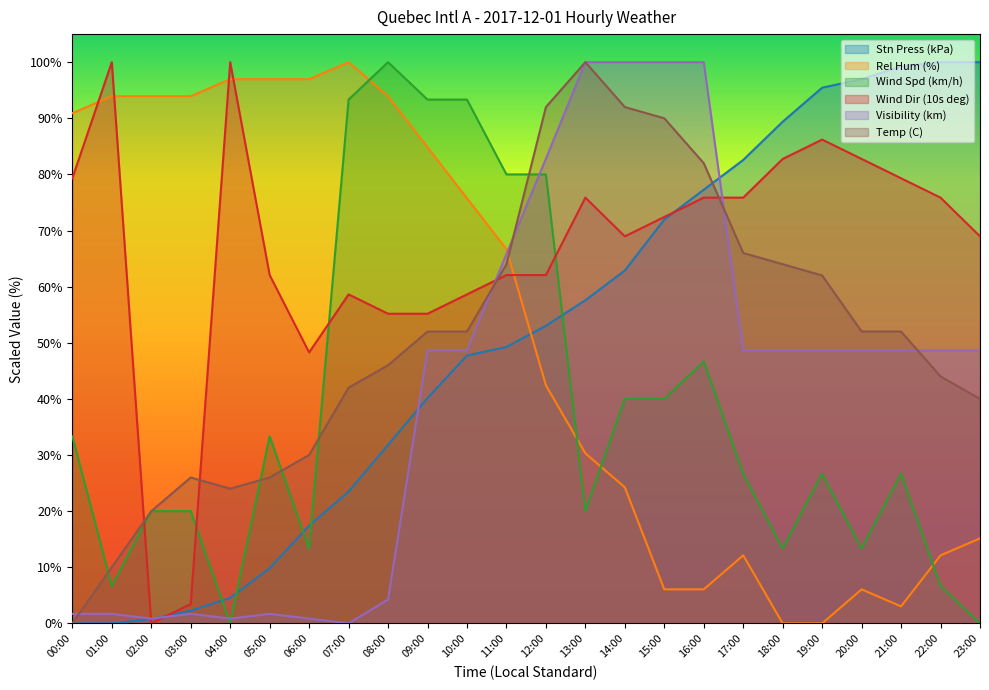

Reading left to right, what are all the values shown in this chart?

Stn Press (kPa): 00:00=0.0	01:00=0.0	02:00=0.8	03:00=2.3	04:00=4.5	05:00=9.8	06:00=17.4	07:00=23.5	08:00=31.8	09:00=40.2	10:00=47.7	11:00=49.2	12:00=53.0	13:00=57.6	14:00=62.9	15:00=72.0	16:00=77.3	17:00=82.6	18:00=89.4	19:00=95.5	20:00=97.0	21:00=99.2	22:00=100.0	23:00=100.0
Rel Hum (%): 00:00=90.9	01:00=93.9	02:00=93.9	03:00=93.9	04:00=97.0	05:00=97.0	06:00=97.0	07:00=100.0	08:00=93.9	09:00=84.8	10:00=75.8	11:00=66.7	12:00=42.4	13:00=30.3	14:00=24.2	15:00=6.1	16:00=6.1	17:00=12.1	18:00=0.0	19:00=0.0	20:00=6.1	21:00=3.0	22:00=12.1	23:00=15.2
Wind Spd (km/h): 00:00=33.3	01:00=6.7	02:00=20.0	03:00=20.0	04:00=0.0	05:00=33.3	06:00=13.3	07:00=93.3	08:00=100.0	09:00=93.3	10:00=93.3	11:00=80.0	12:00=80.0	13:00=20.0	14:00=40.0	15:00=40.0	16:00=46.7	17:00=26.7	18:00=13.3	19:00=26.7	20:00=13.3	21:00=26.7	22:00=6.7	23:00=0.0
Wind Dir (10s deg): 00:00=79.3	01:00=100.0	02:00=0.0	03:00=3.4	04:00=100.0	05:00=62.1	06:00=48.3	07:00=58.6	08:00=55.2	09:00=55.2	10:00=58.6	11:00=62.1	12:00=62.1	13:00=75.9	14:00=69.0	15:00=72.4	16:00=75.9	17:00=75.9	18:00=82.8	19:00=86.2	20:00=82.8	21:00=79.3	22:00=75.9	23:00=69.0
Visibility (km): 00:00=1.7	01:00=1.7	02:00=0.8	03:00=1.7	04:00=0.8	05:00=1.7	06:00=0.8	07:00=0.0	08:00=4.2	09:00=48.6	10:00=48.6	11:00=65.8	12:00=82.8	13:00=100.0	14:00=100.0	15:00=100.0	16:00=100.0	17:00=48.6	18:00=48.6	19:00=48.6	20:00=48.6	21:00=48.6	22:00=48.6	23:00=48.6
Temp (C): 00:00=0.0	01:00=10.0	02:00=20.0	03:00=26.0	04:00=24.0	05:00=26.0	06:00=30.0	07:00=42.0	08:00=46.0	09:00=52.0	10:00=52.0	11:00=64.0	12:00=92.0	13:00=100.0	14:00=92.0	15:00=90.0	16:00=82.0	17:00=66.0	18:00=64.0	19:00=62.0	20:00=52.0	21:00=52.0	22:00=44.0	23:00=40.0